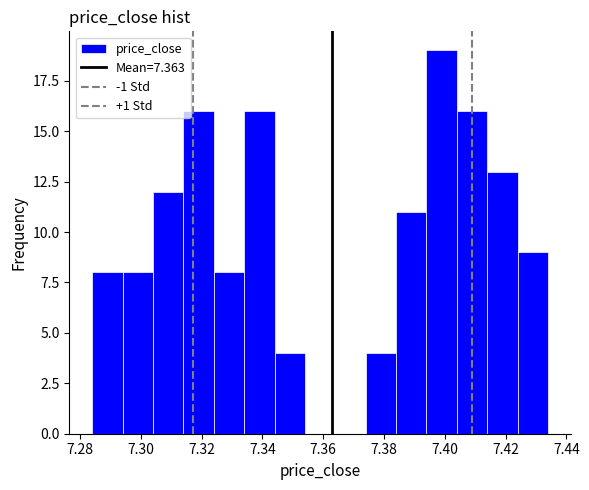

How tall is the bar that spans 7.414 to 7.424 on the x-axis? The values are not printed on the chart, so give them approximately, as read against the axis.

13